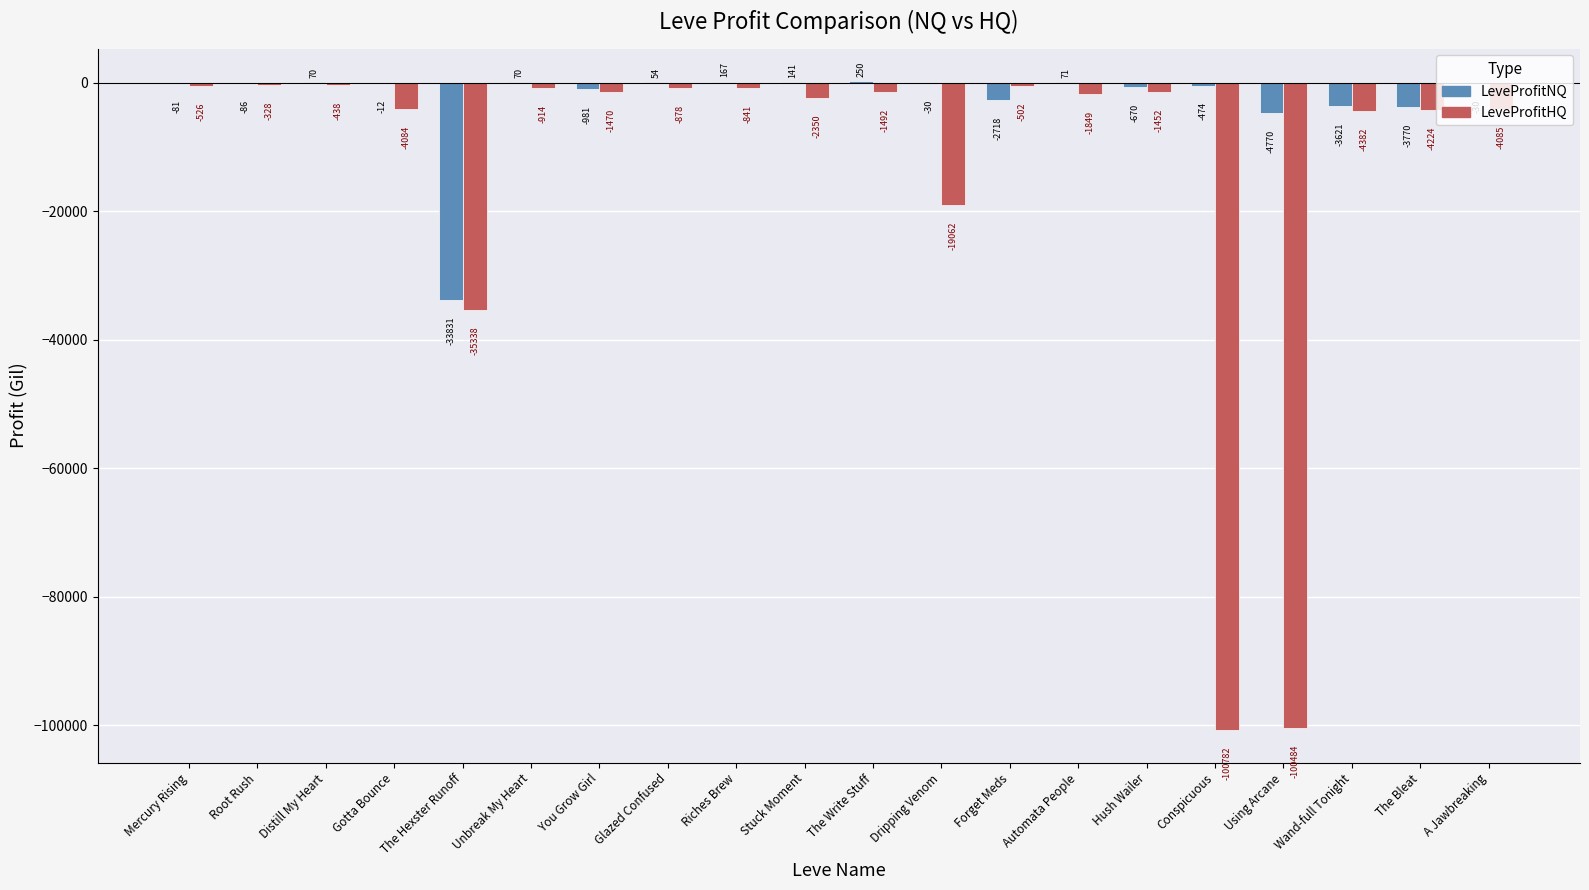

How many groups of bars are there?

20